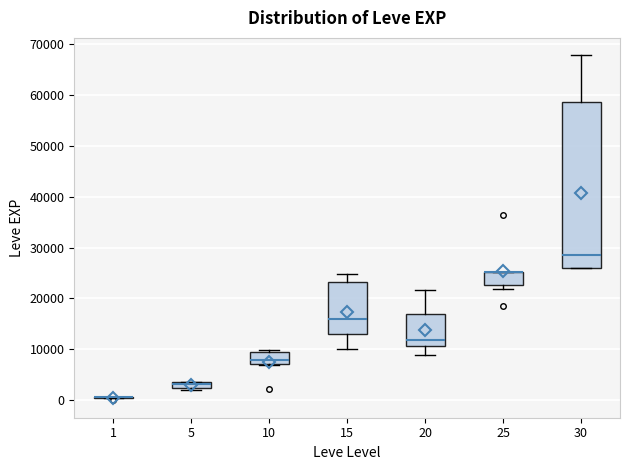

Which box is the tallest, from its lower edge to its upper edge?

30